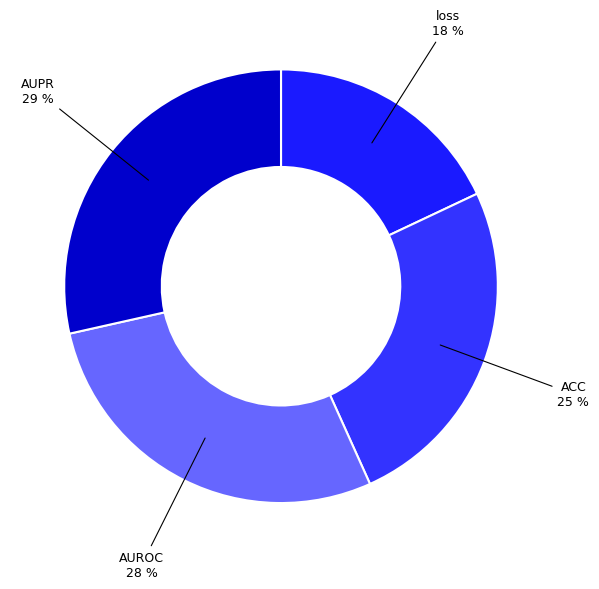

Which slice is the smallest?

loss